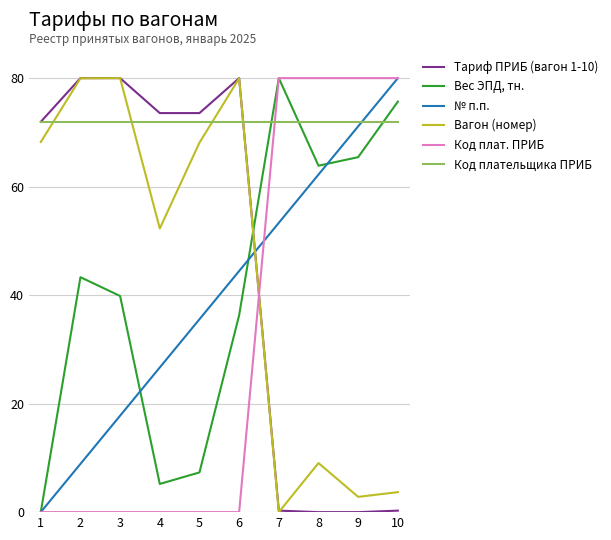

True or false: Вес ЭПД, тн. has a value of 8.6 at 4.

False